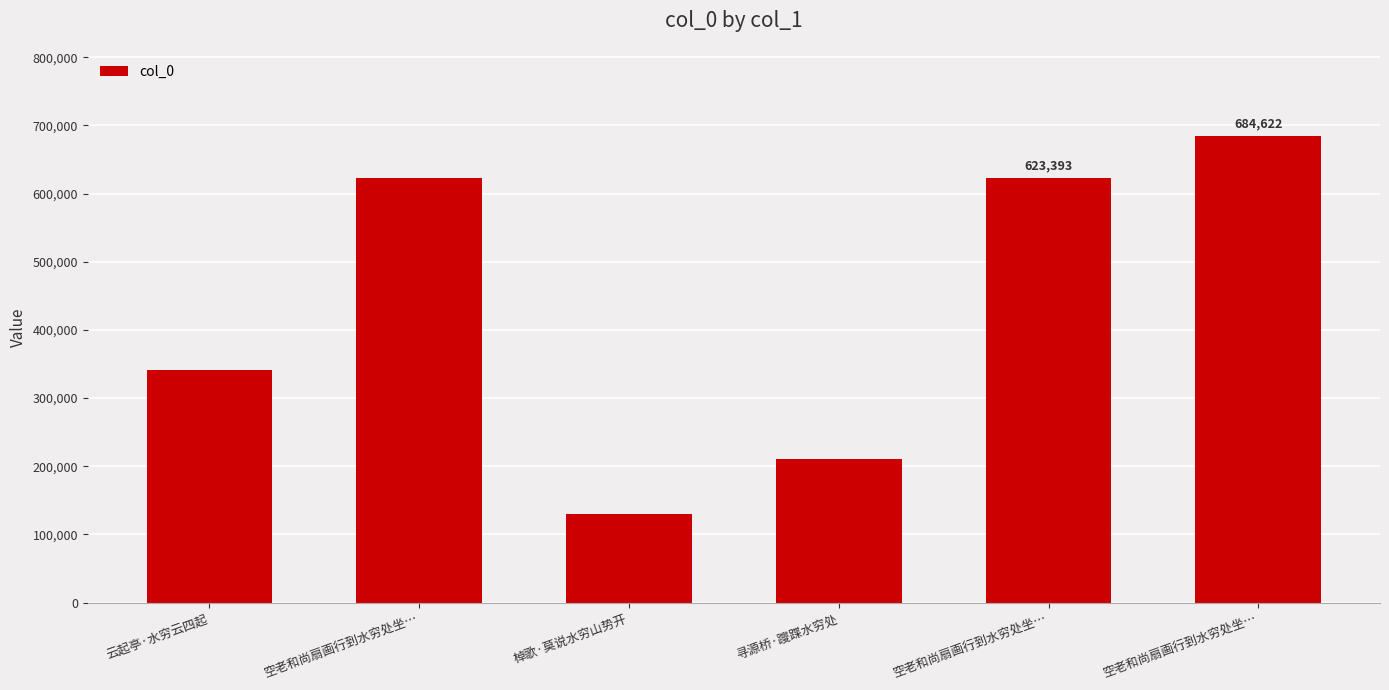

True or false: the data shows 684622 at 空老和尚扇画行到水穷处坐….

True